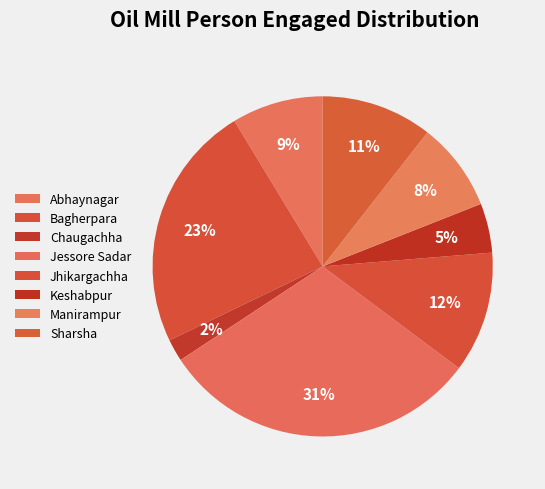

Does Keshabpur represent more than half of the total?

No